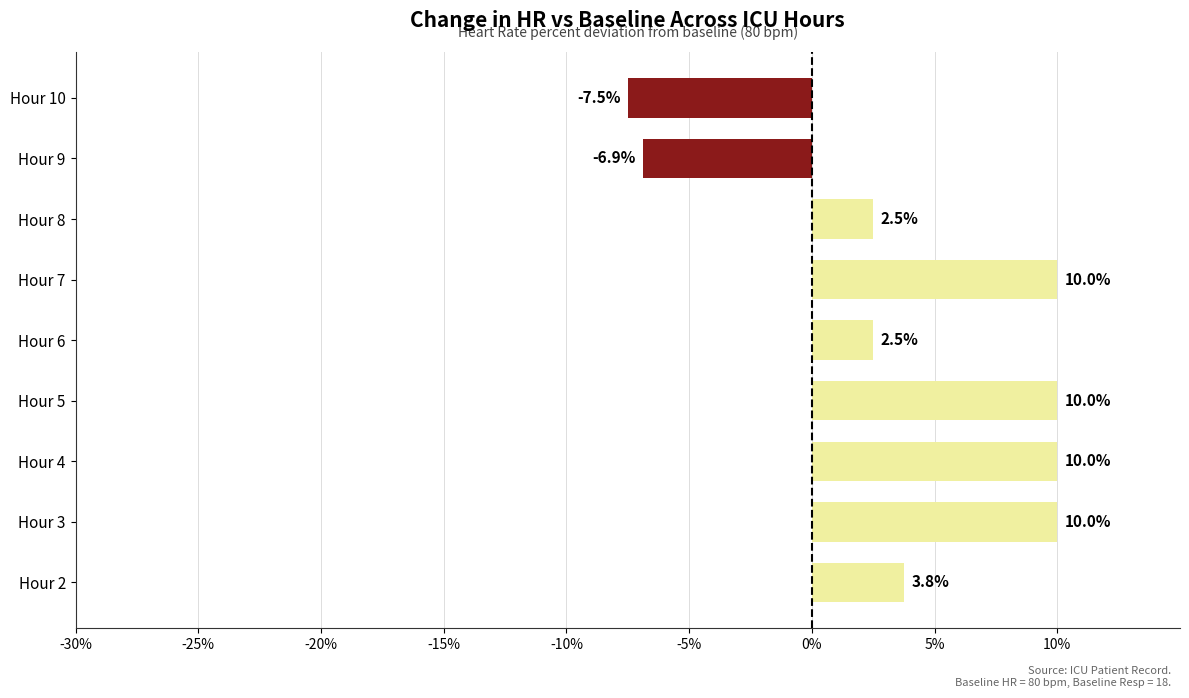

Reading bottom to top, transcribe all the data shown in this chart.

3.8	10.0	10.0	10.0	2.5	10.0	2.5	-6.9	-7.5